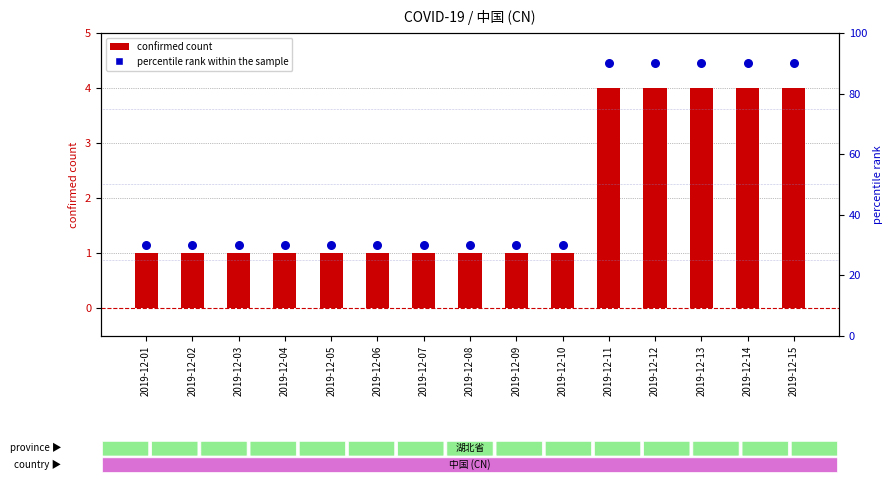

Is the value of confirmed count at 2019-12-04 greater than the value of percentile rank within the sample at 2019-12-08?

No